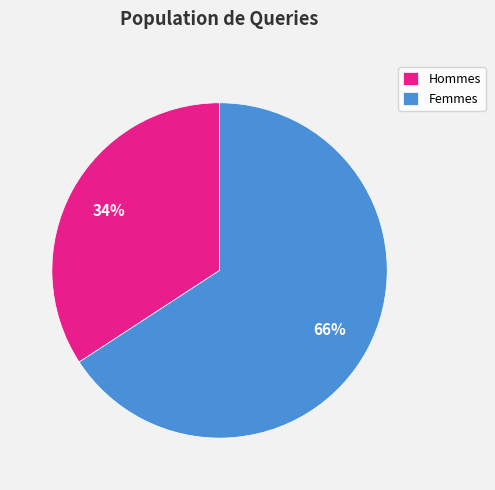

To the nearest percent, what is the average slice percentage?

50%